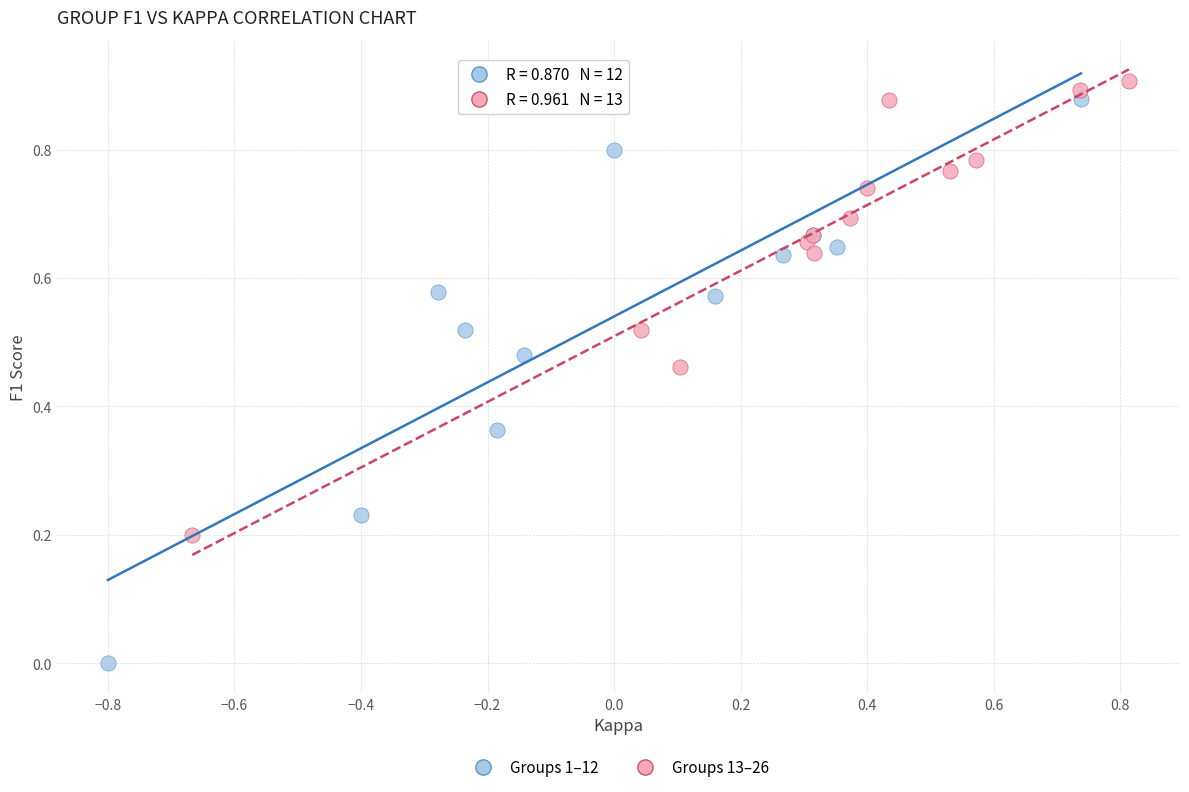

Which series has the largest Y range (max minus min)?

Groups 1–12